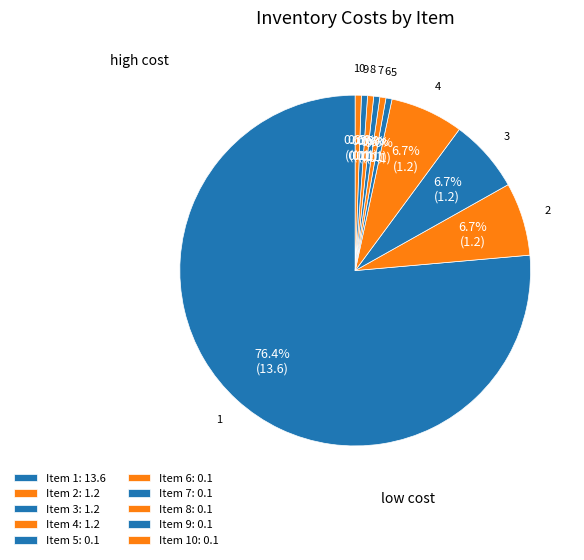

Approximately how many times larger is the value at 5 compared to 4?

0.1